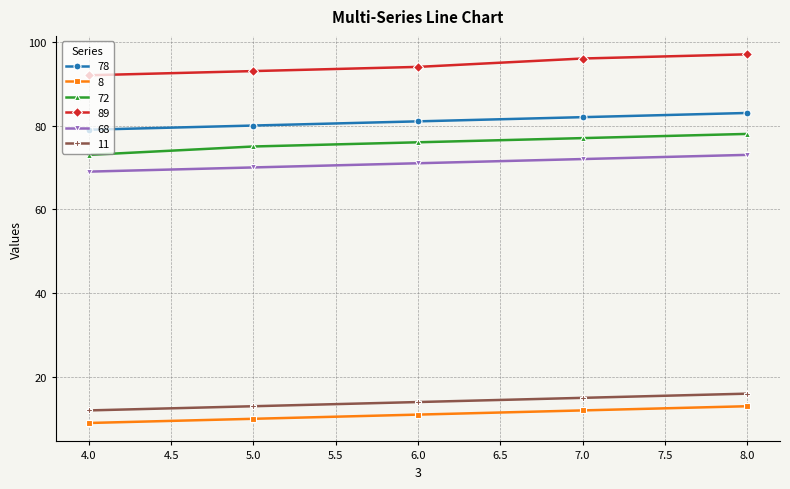

True or false: 78 has a value of 38 at 6.0.

False